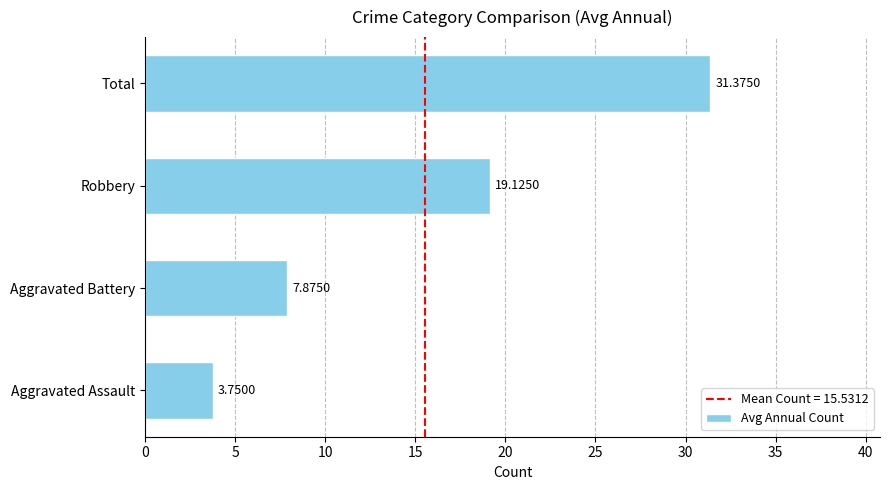

What is the change in value from Aggravated Assault to Aggravated Battery?

+4.1